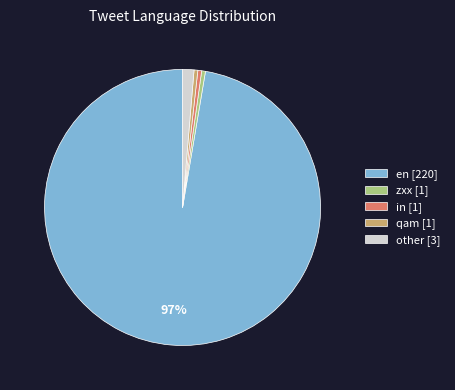

To the nearest percent, what percentage of the pie is other [3]?

1%